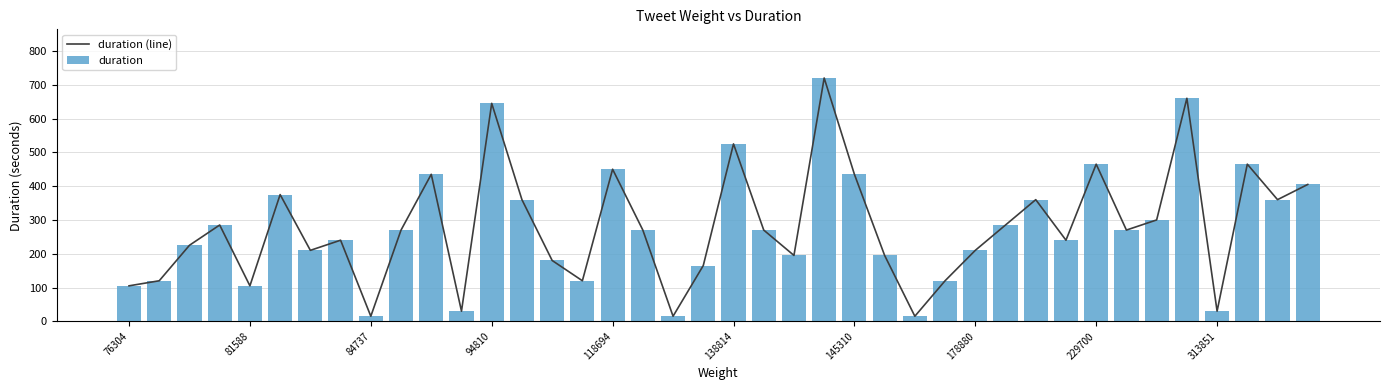

What is the difference between the maximum and second lowest values in the duration series?

705